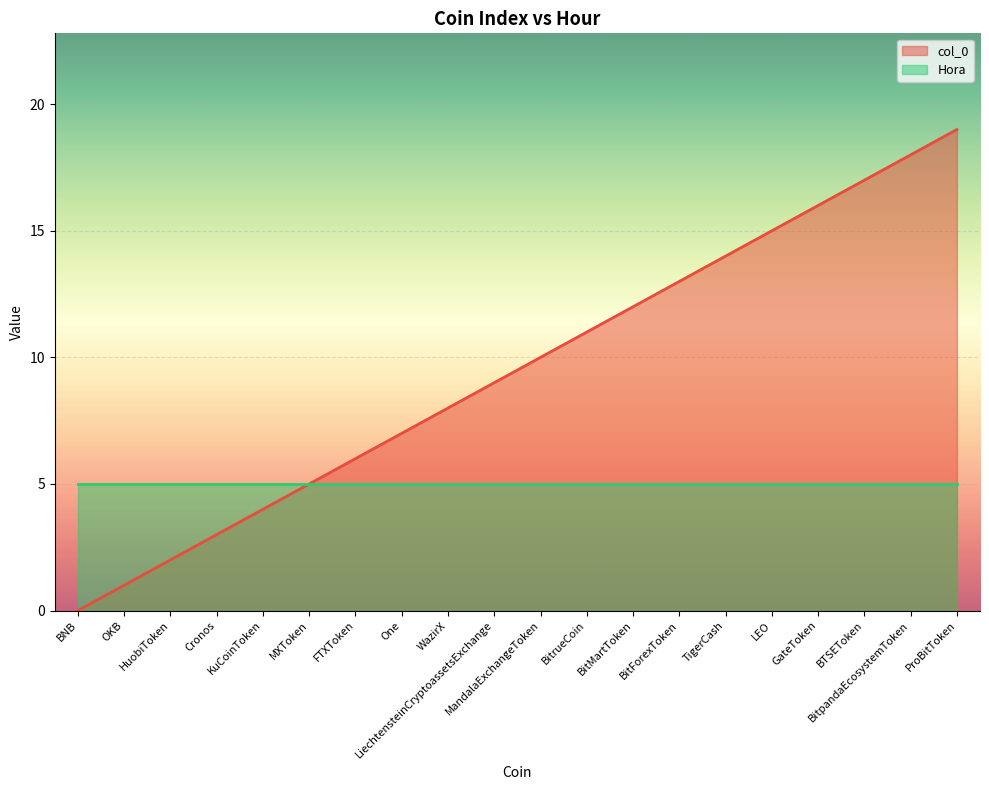

Rank the categories by value from lowest to highest.

BNB, OKB, HuobiToken, Cronos, KuCoinToken, MXToken, FTXToken, One, WazirX, LiechtensteinCryptoassetsExchange, MandalaExchangeToken, BitrueCoin, BitMartToken, BitForexToken, TigerCash, LEO, GateToken, BTSEToken, BitpandaEcosystemToken, ProBitToken